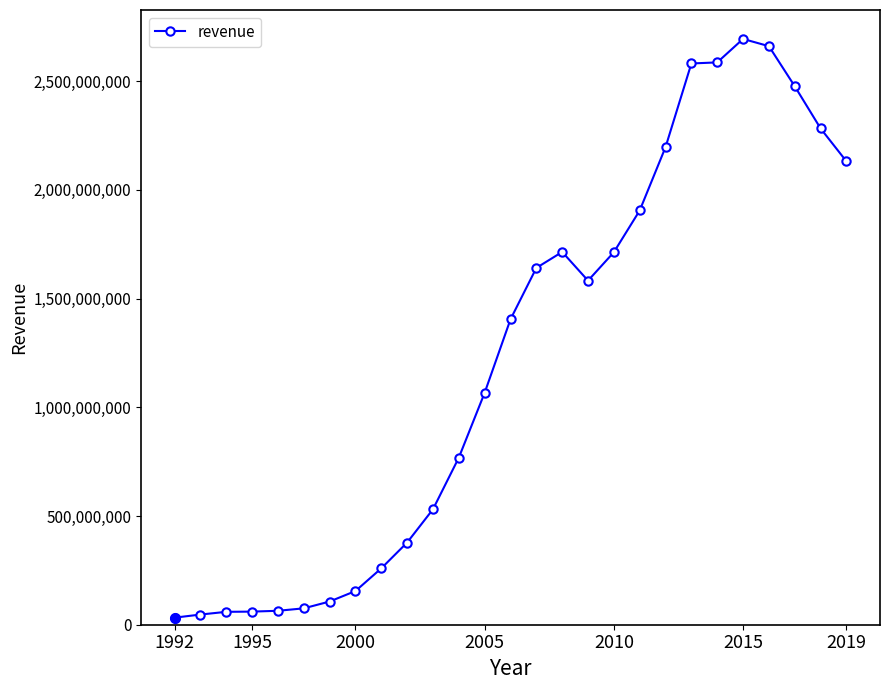

What is the maximum value shown in the chart?

2693929000